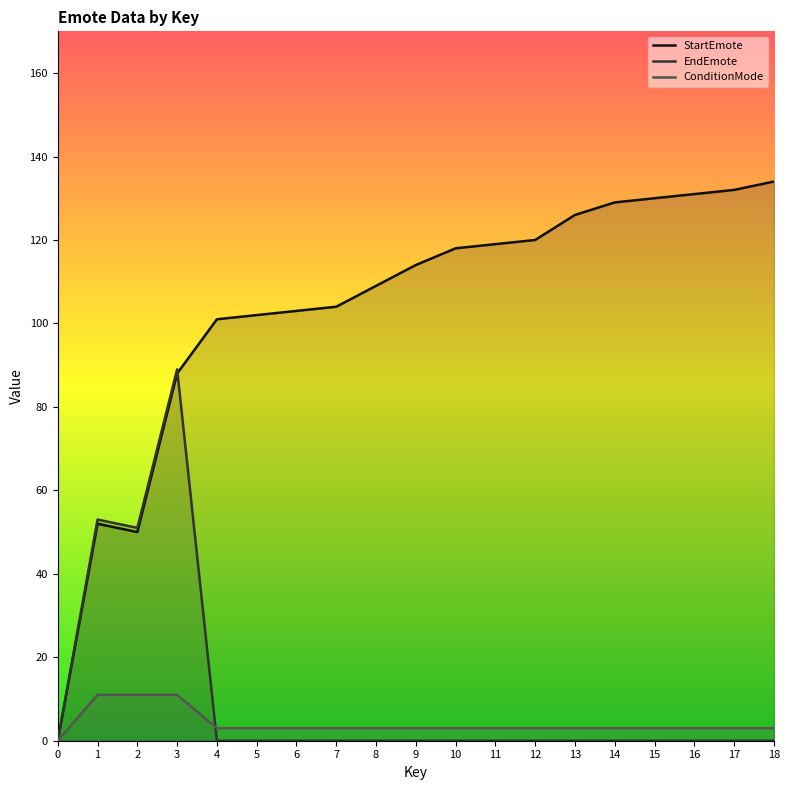

What is the value of the ConditionMode point at the 19th from the left?

3